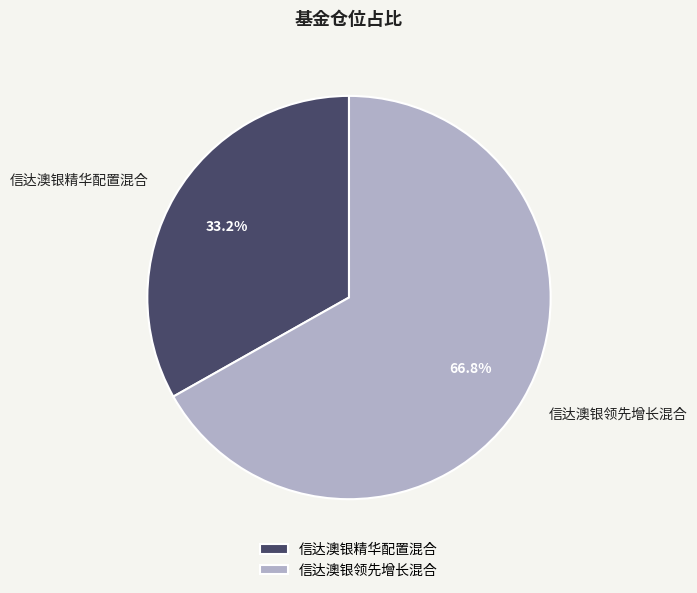

To the nearest percent, what percentage of the pie is 信达澳银精华配置混合?

33%